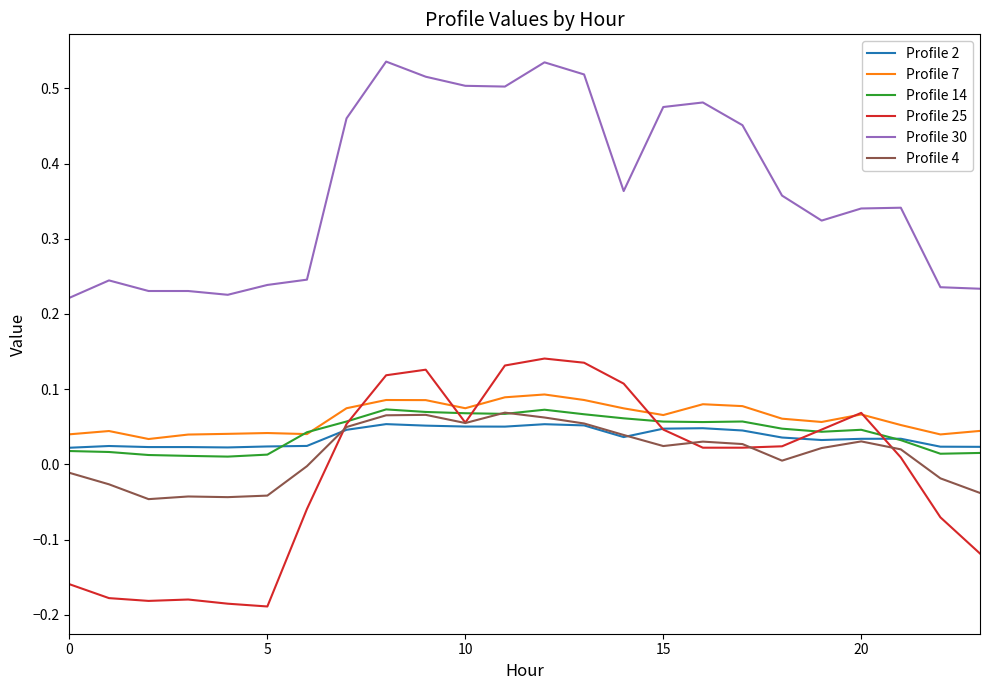

After their last crossing, which series has the higher values: Profile 7 or Profile 25?

Profile 7